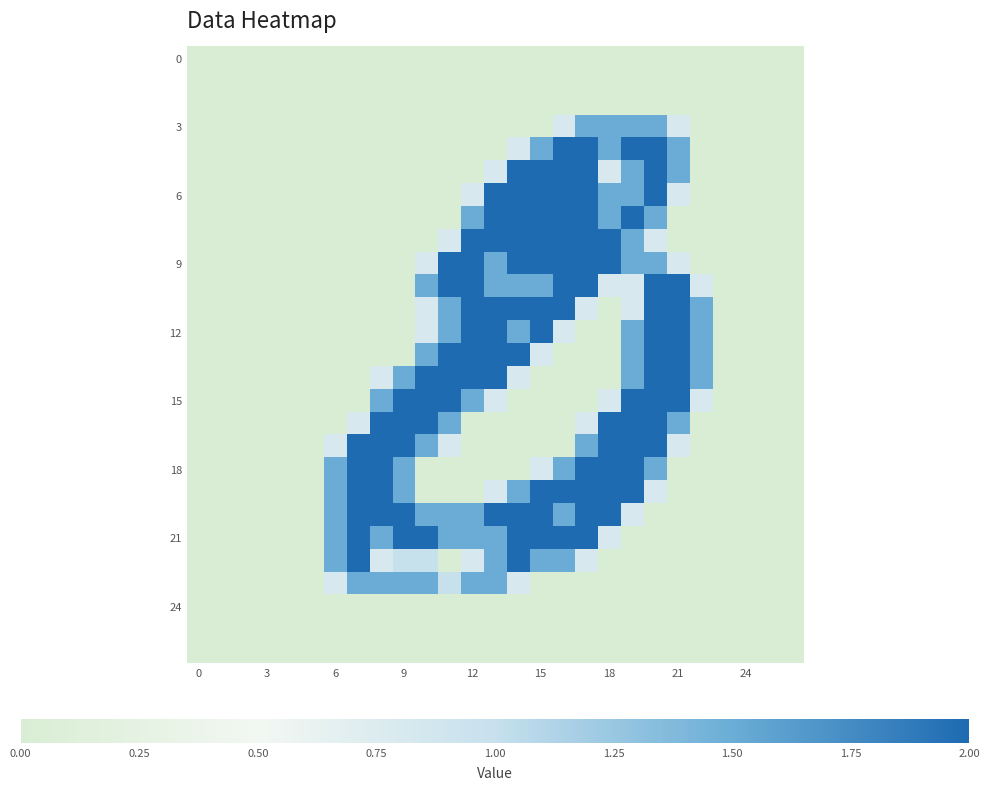

Which category has the highest value across all series?

16